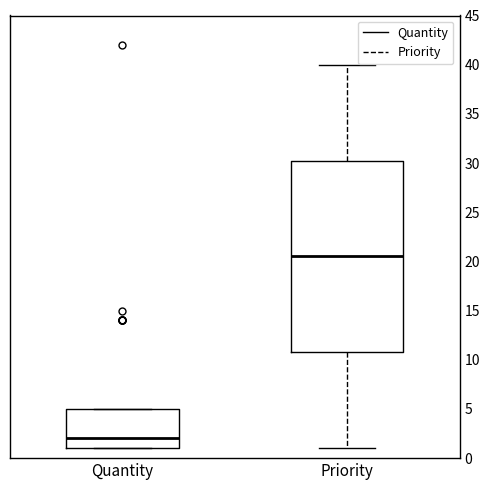

Reading left to right, transcribe this box plot: for each box, give where its median line is, the range the box spans, and where its two whiskers end, as read against the y-axis. The values are not printed on the chart, so give them approximately, as read against the axis.

Quantity: median 2.0, box 1.0 to 5.0, whiskers 1.0 to 5.0
Priority: median 20.5, box 11.0 to 30.5, whiskers 1.0 to 40.0